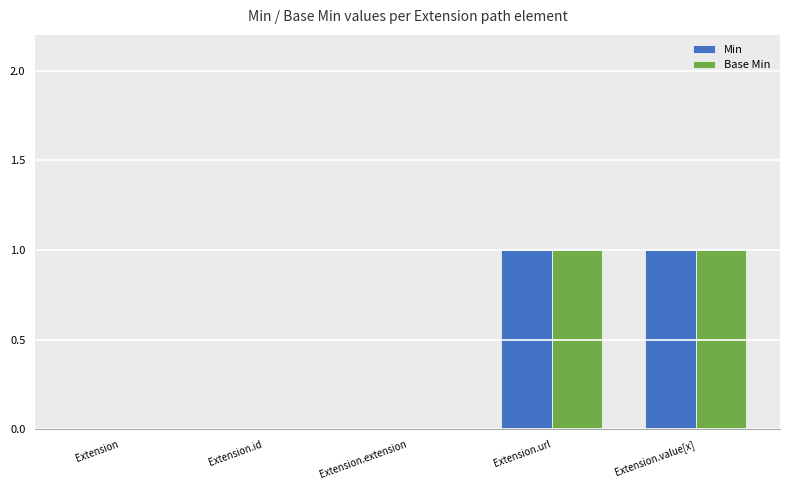

True or false: Base Min has a value of 1 at Extension.url.

True